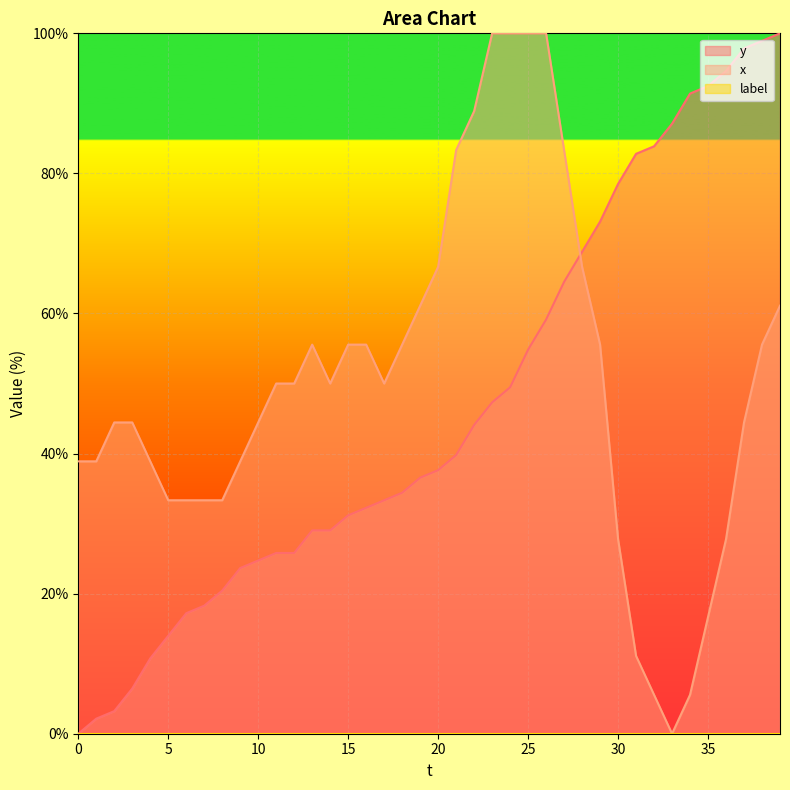

At which category is the sum across all series the highest?

39